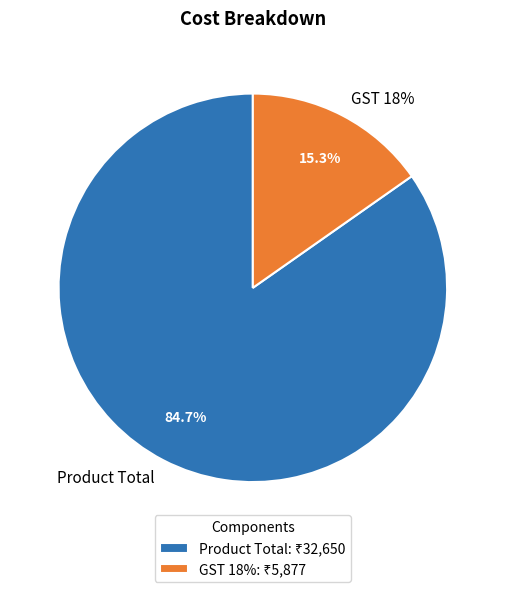

How many slices are in this pie chart?

2